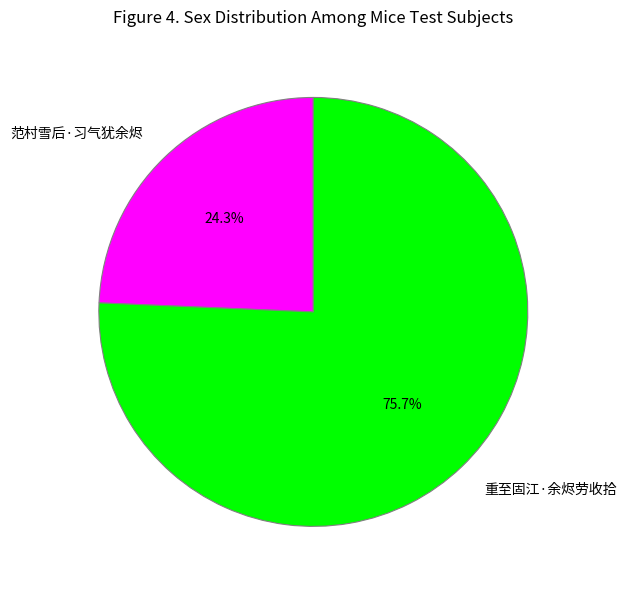

How many slices are in this pie chart?

2